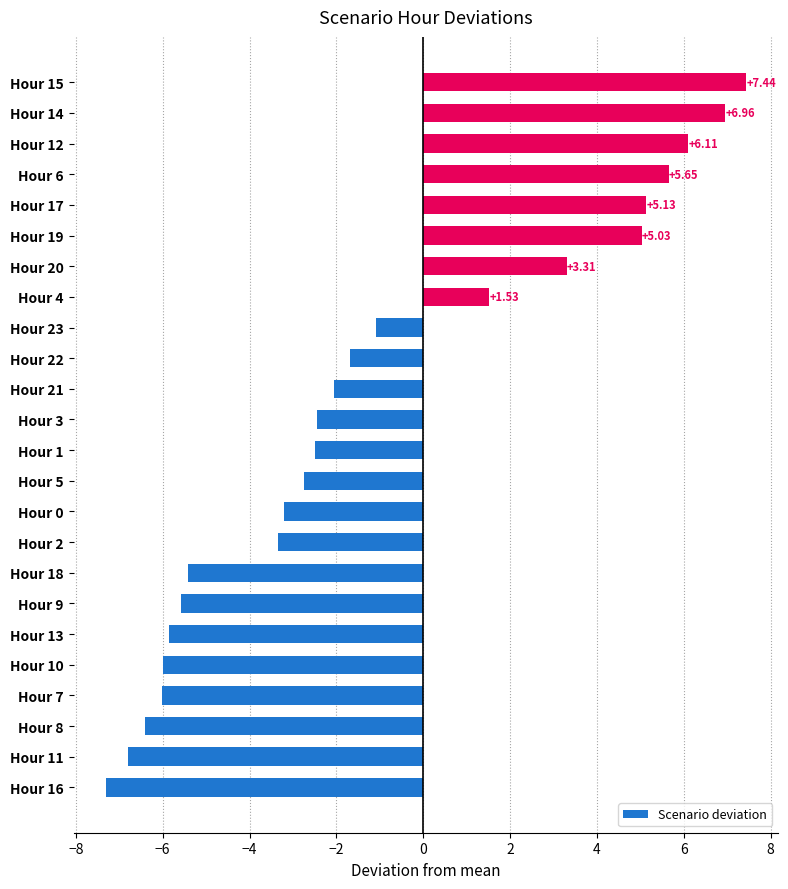

How many values are above zero?

8